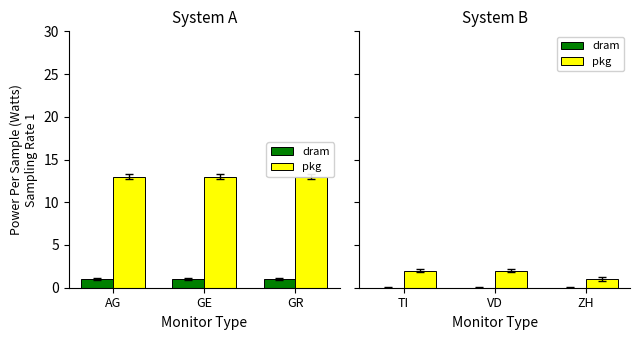

At which category is the sum across all series the highest?

TI